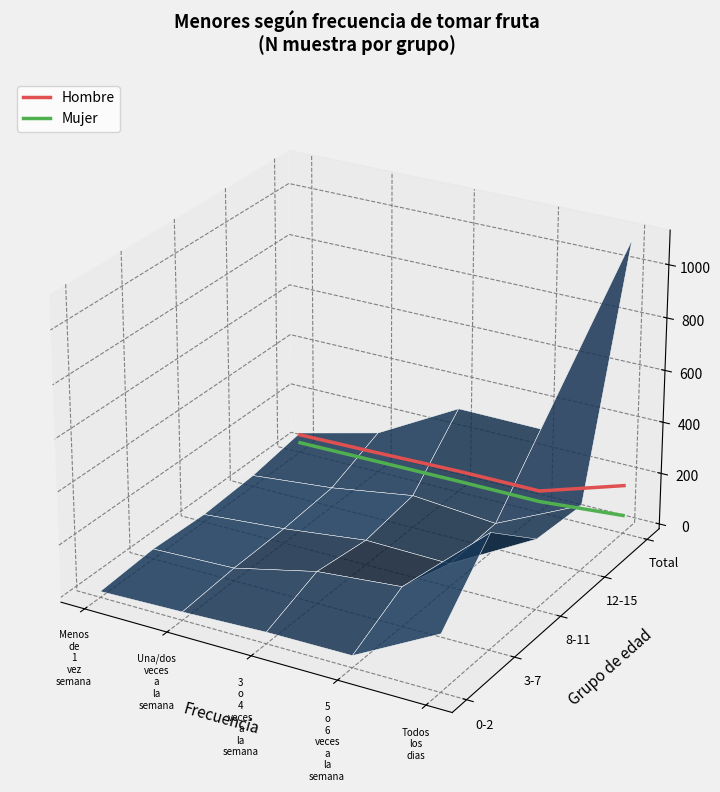

What is the label of the 5th point from the right?

Menos
de
1
vez
semana